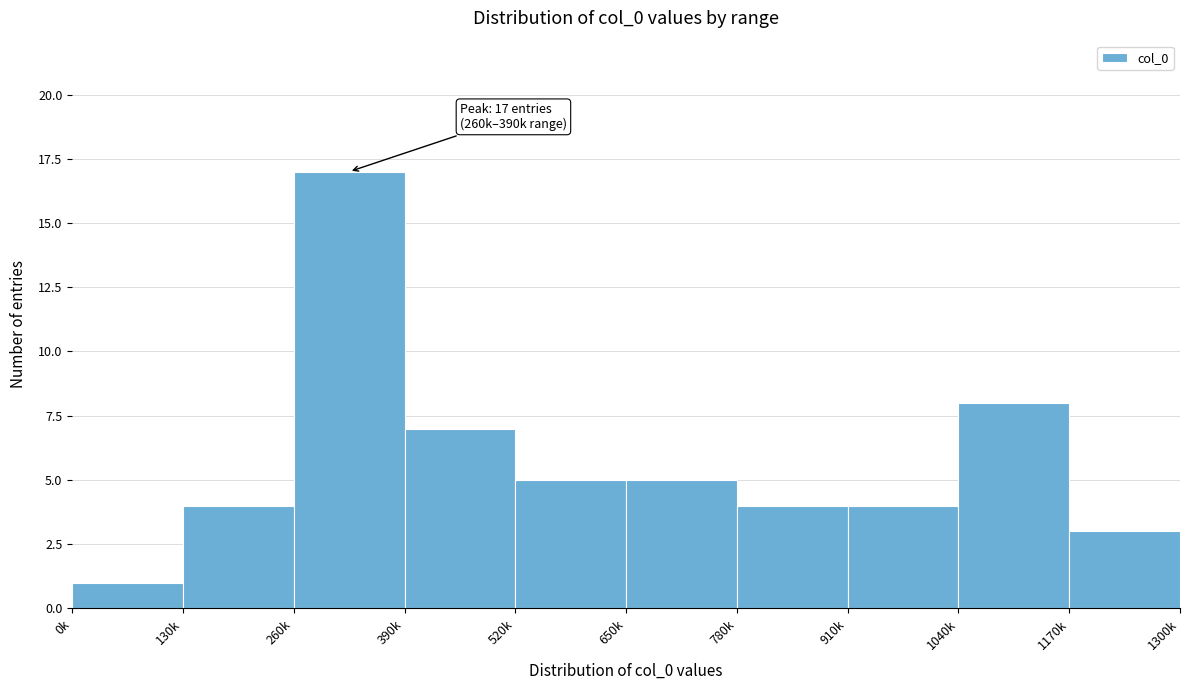

Reading left to right, extract all data points from this chart.

0k=1	130k=4	260k=17	390k=7	520k=5	650k=5	780k=4	910k=4	1040k=8	1170k=3